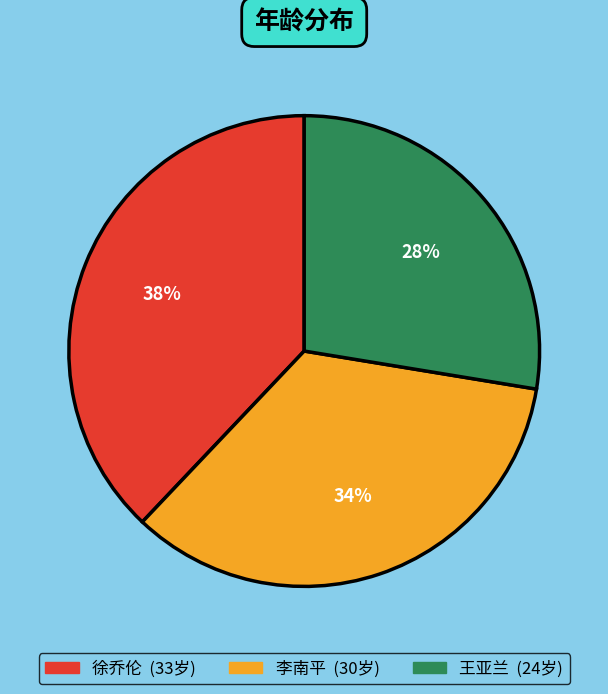

Do 徐乔伦 and 李南平 together represent more than half of the pie?

Yes